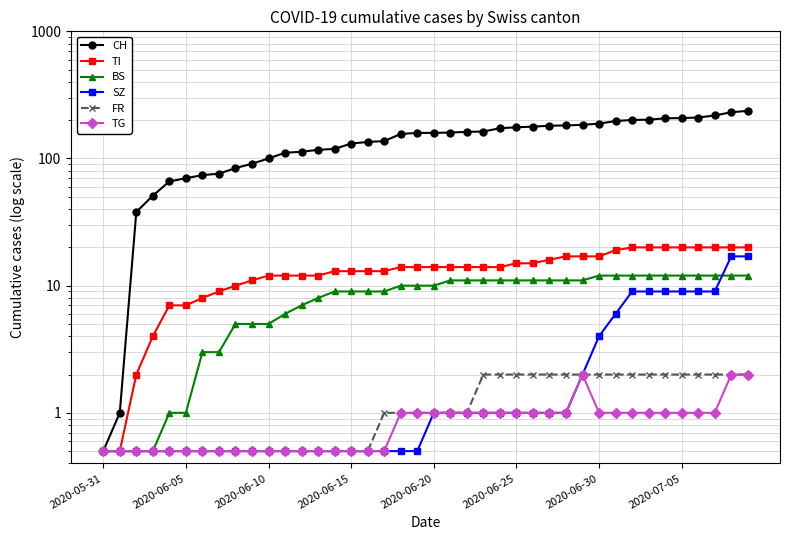

What is the label of the 13th point from the right?

27